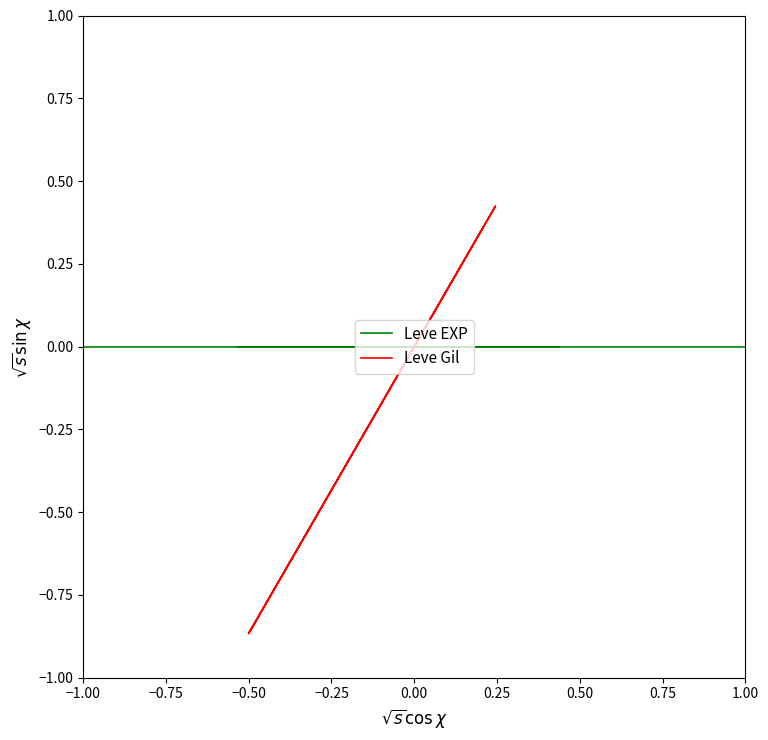

True or false: Leve EXP and Leve Gil cross at least once.

True